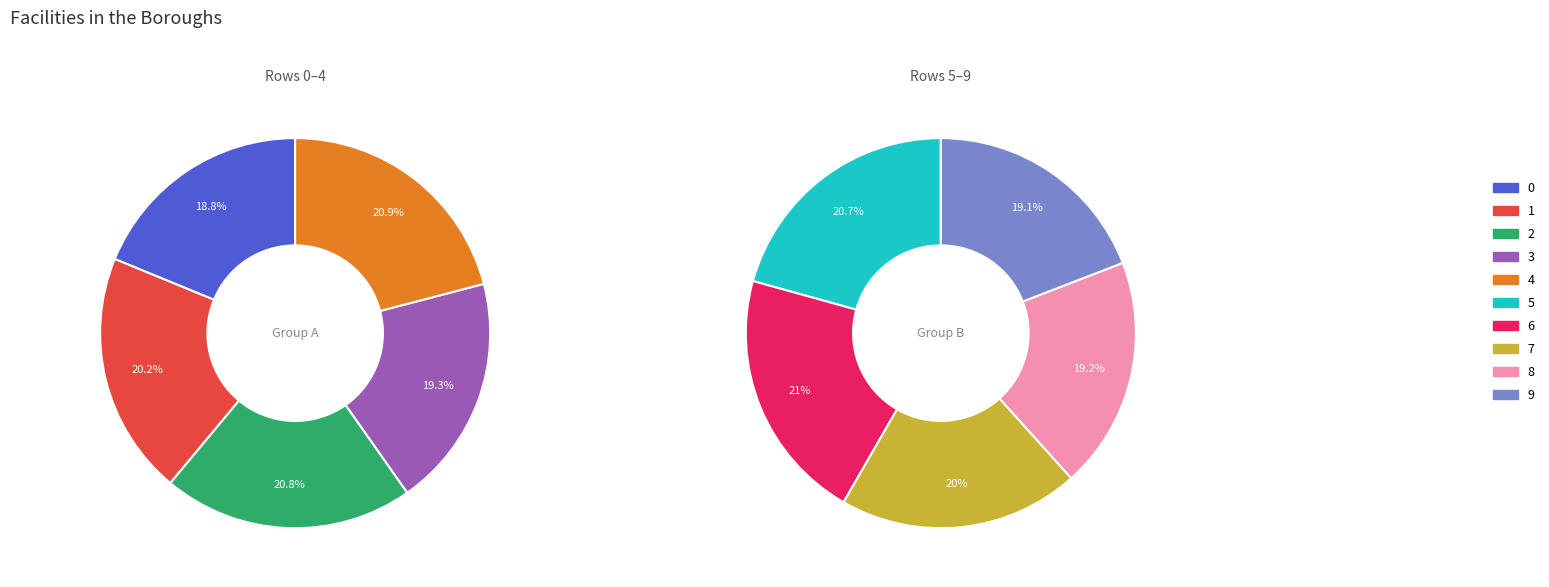

How many segments does this pie chart have?

10